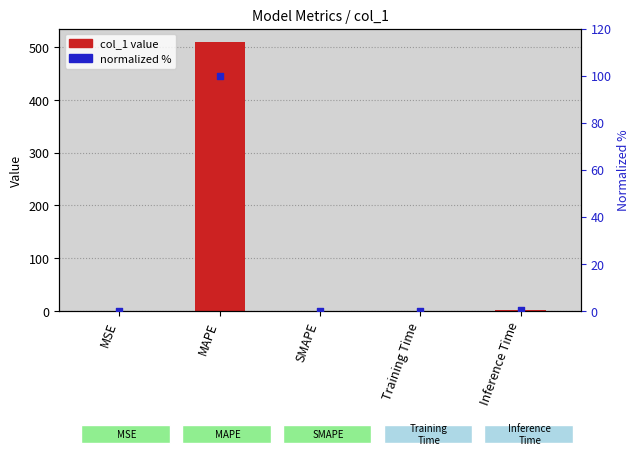

Which series has the largest total across all categories?

col_1 value